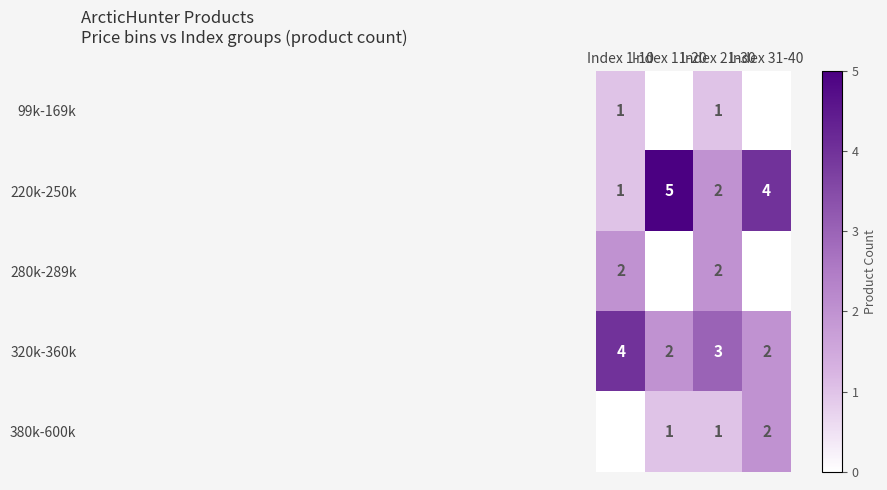

What is the sum of all 320k-360k values?

11